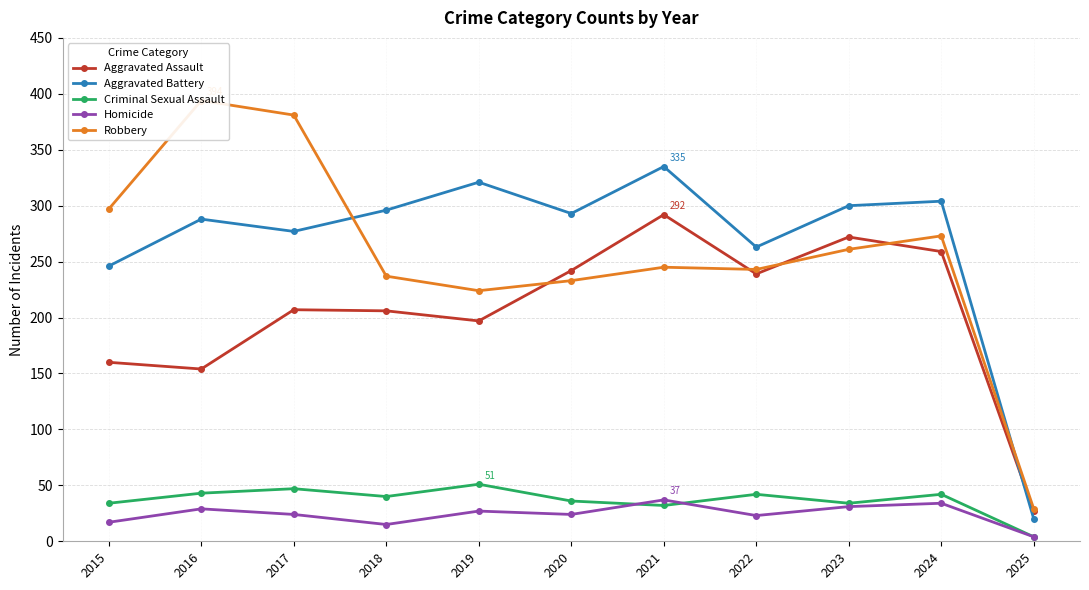

At which category does the chart reach its peak across all series?

2016